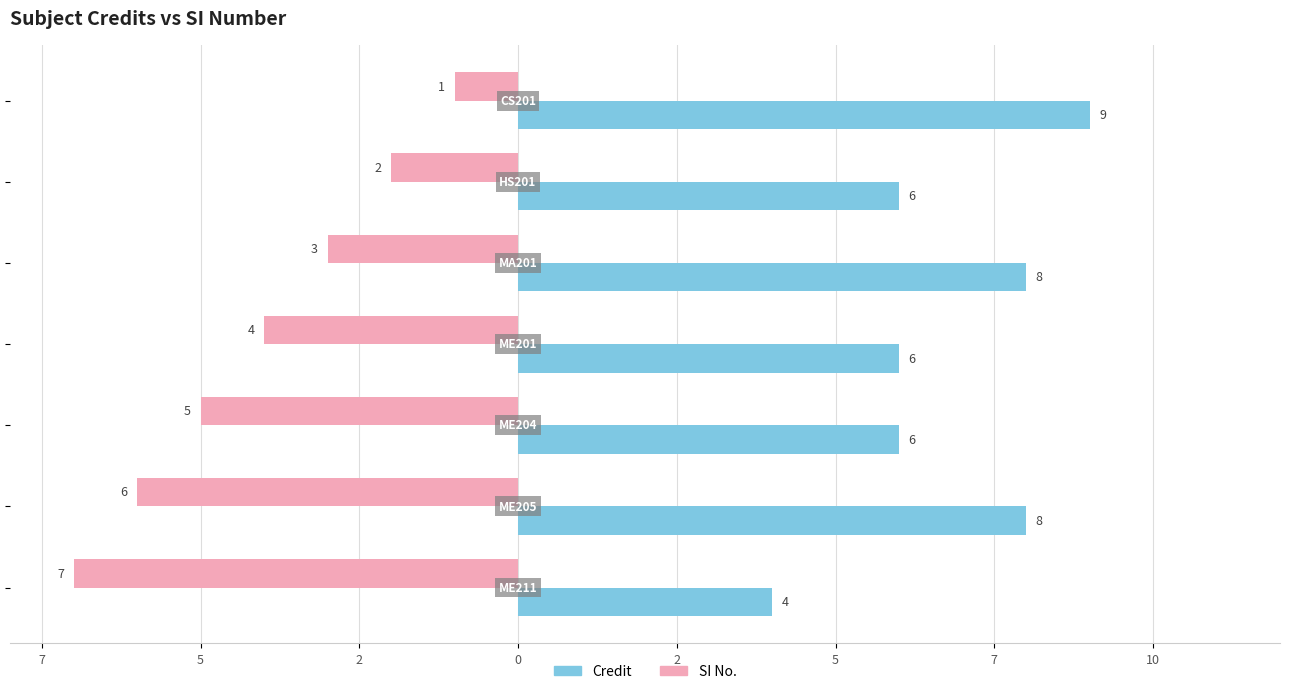

Reading left to right, list all the values displayed in this chart.

Credit: 10=9	7=6	5=8	2=6	0=6	2=8	5=4
SI No.: 10=-1	7=-2	5=-3	2=-4	0=-5	2=-6	5=-7